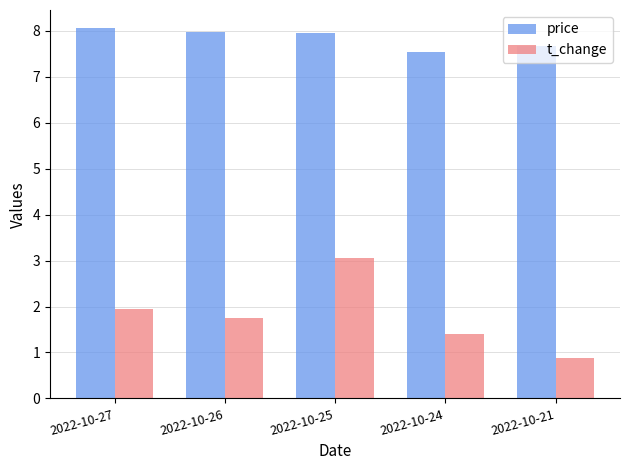

How many values in the t_change series are below 1?

1